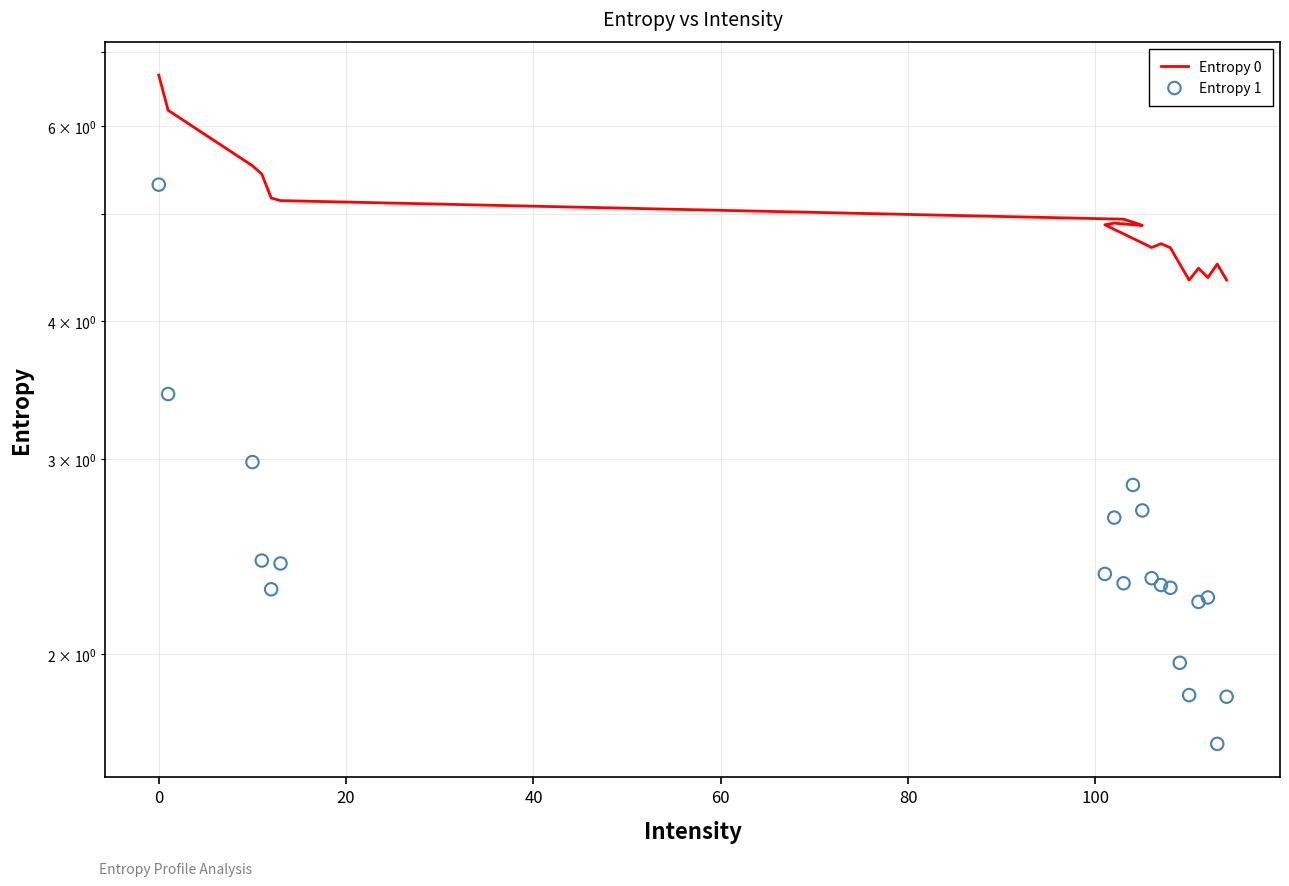

Which series reaches the minimum Y coordinate?

Entropy 1